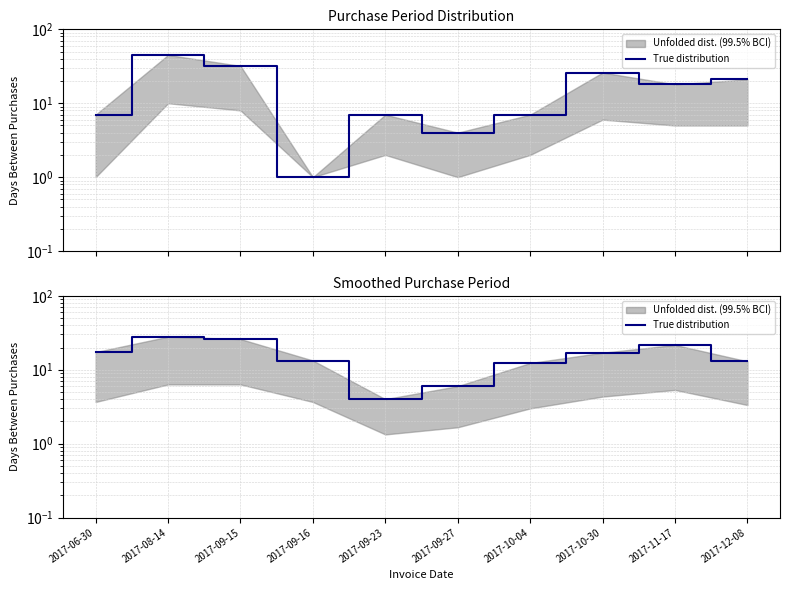

What is the difference between the second highest and second lowest values?

20.0